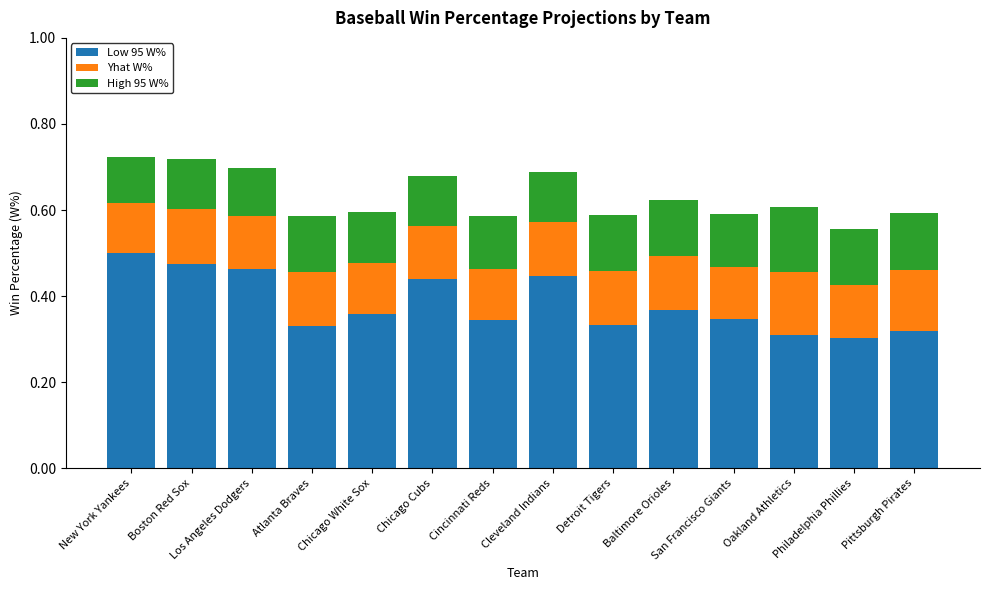

Are the bars grouped side by side (vs. stacked)?

No